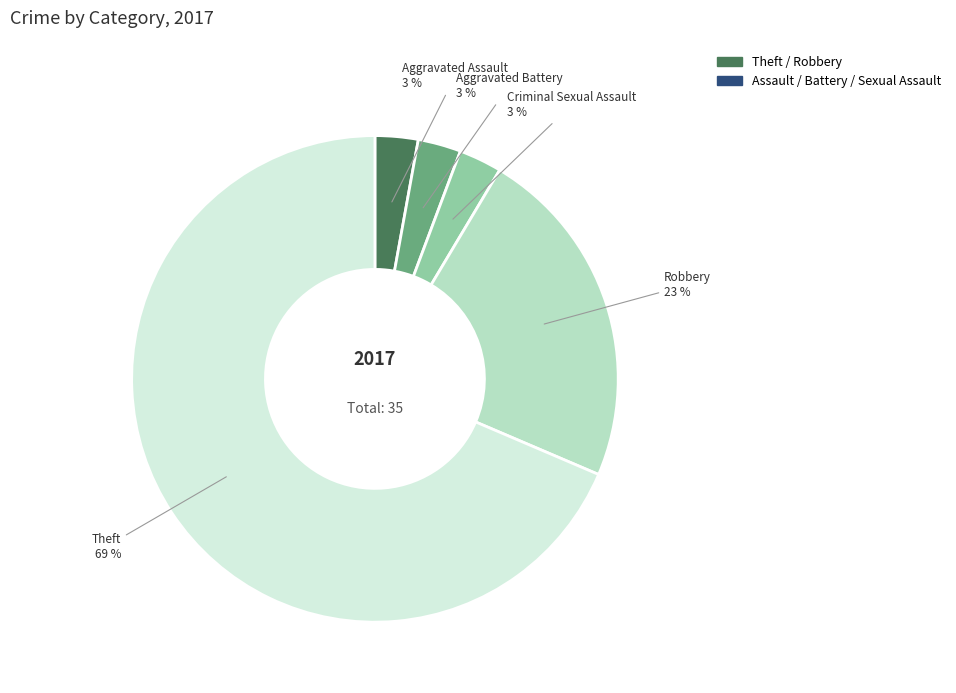

Do Theft and Robbery together represent more than half of the pie?

Yes